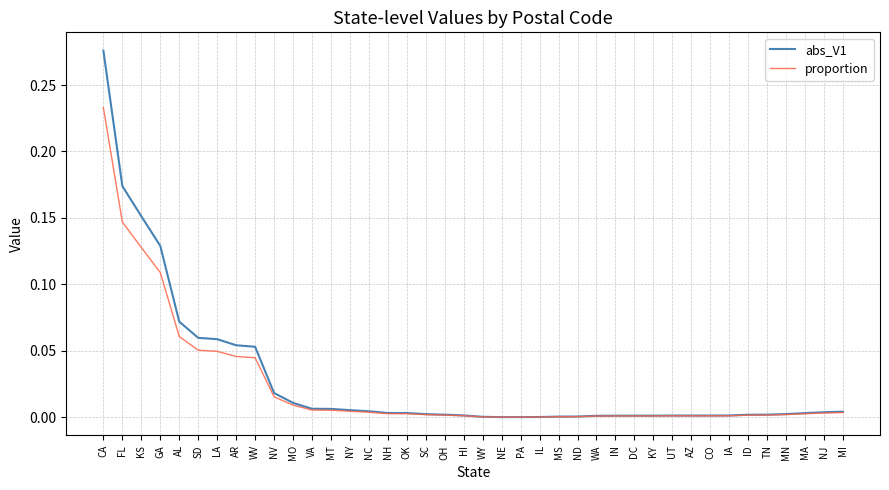

Does the chart have visible grid lines?

Yes